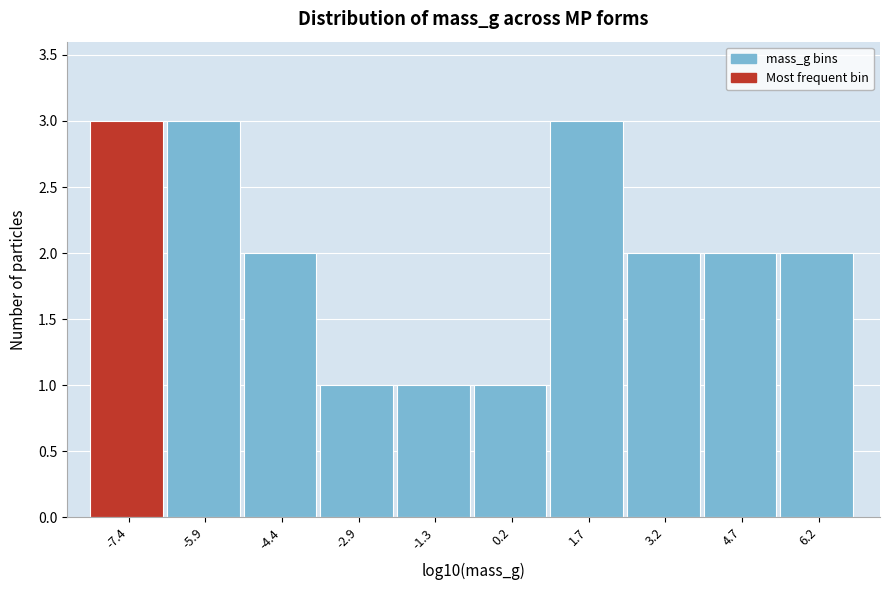

Reading left to right, list every bar in this chart as the range it spans on the x-axis followed by its height. Neither the bar edges nor the heights are printed on the chart, so give them approximately, as read against the axes.

-8.2 to -6.6: 3
-6.6 to -5.2: 3
-5.2 to -3.6: 2
-3.6 to -2.2: 1
-2.2 to -0.6: 1
-0.6 to 1.0: 1
1.0 to 2.4: 3
2.4 to 4.0: 2
4.0 to 5.4: 2
5.4 to 7.0: 2